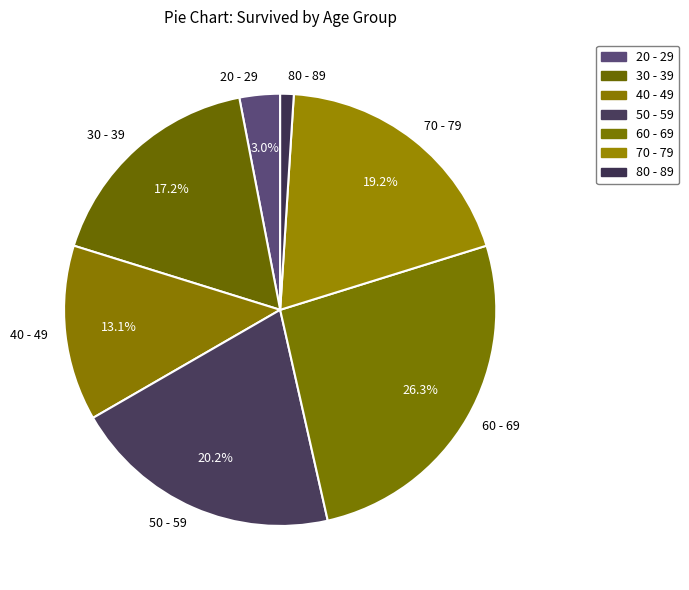

Which has a higher value, 50 - 59 or 20 - 29?

50 - 59